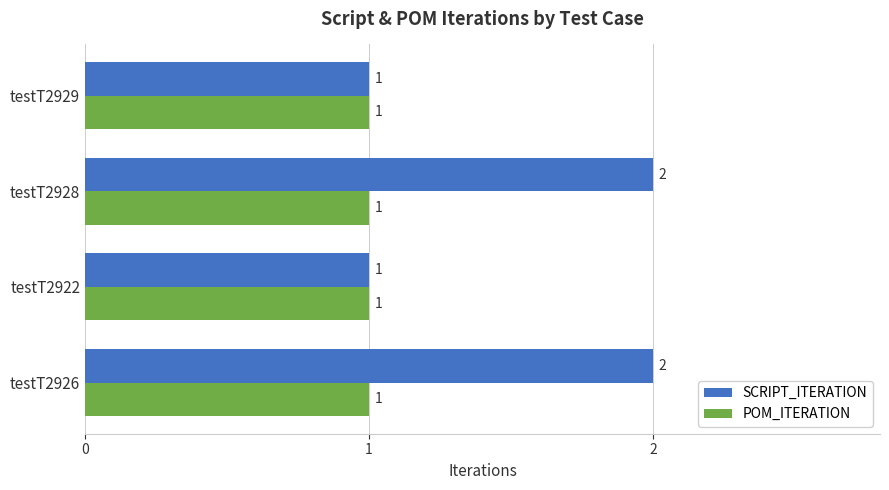

The value of SCRIPT_ITERATION at testT2922 is 2. True or false?

False